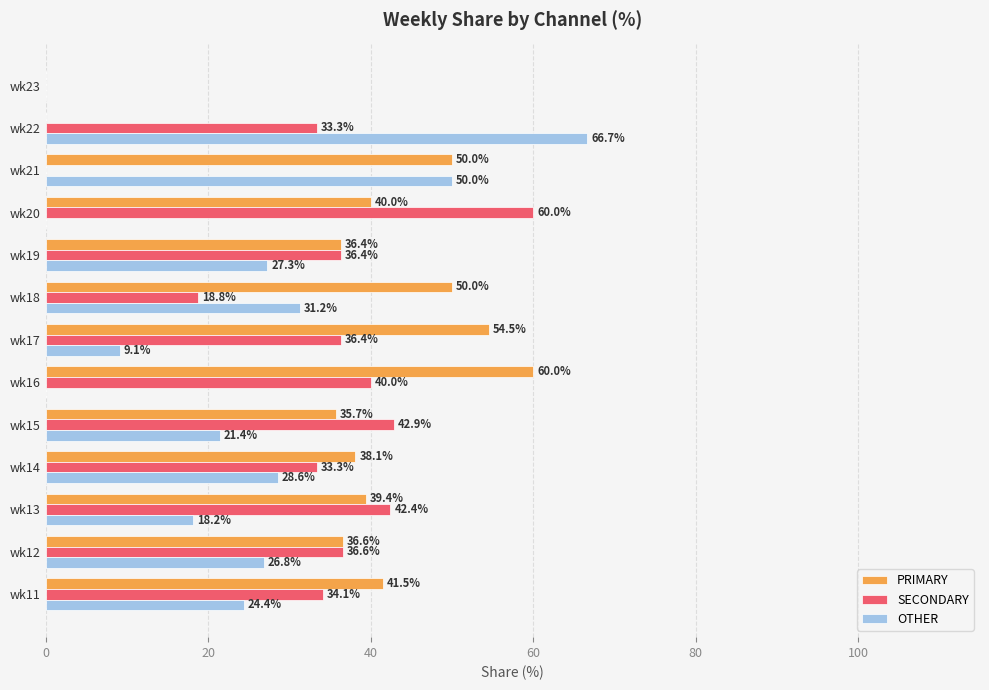

Where is OTHER nearest to the value 33?

wk18